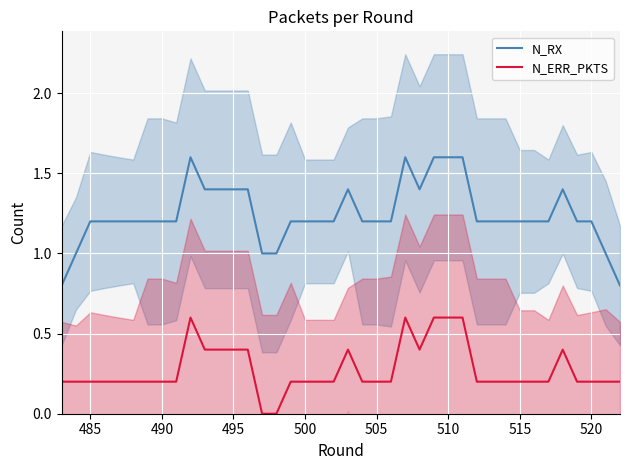

True or false: N_ERR_PKTS and N_RX cross at least once.

False